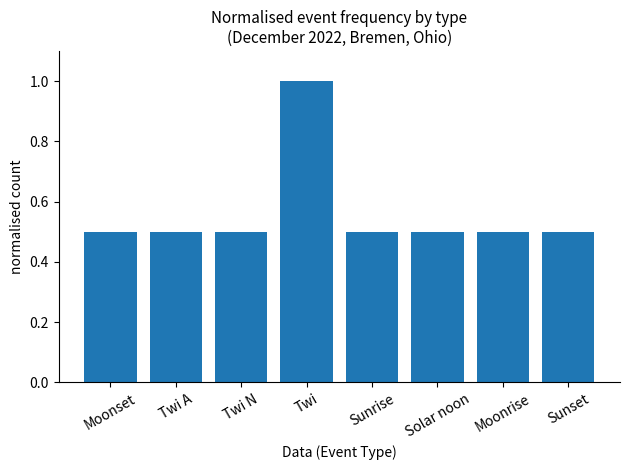

Count the values in the range 0 to 1.

8